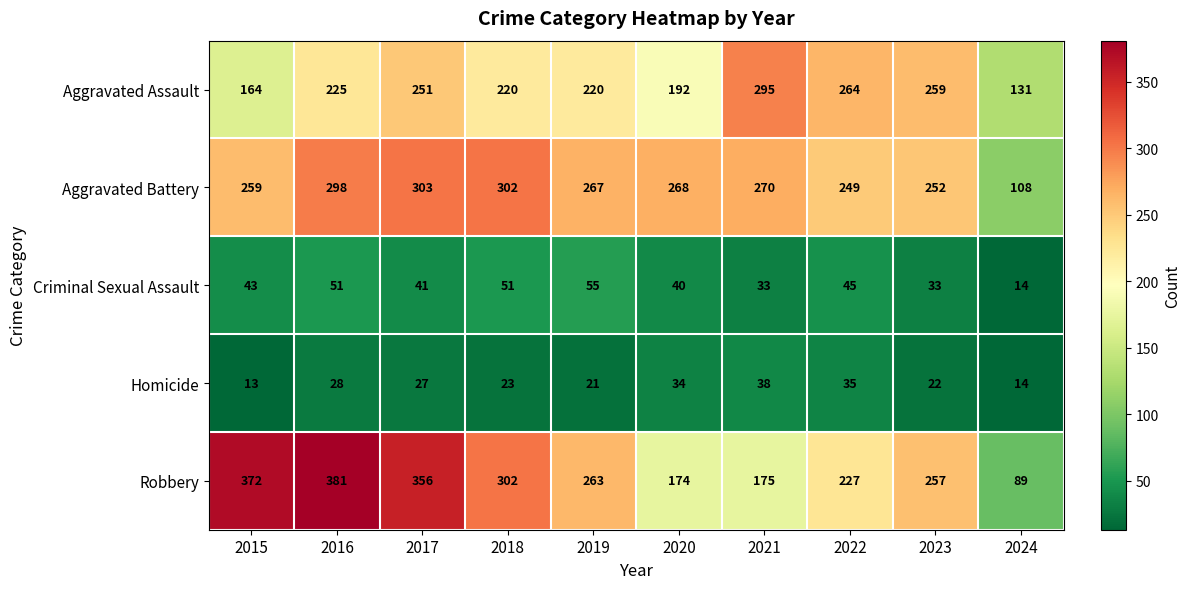

The Criminal Sexual Assault series shows 51 at 2016. True or false?

True